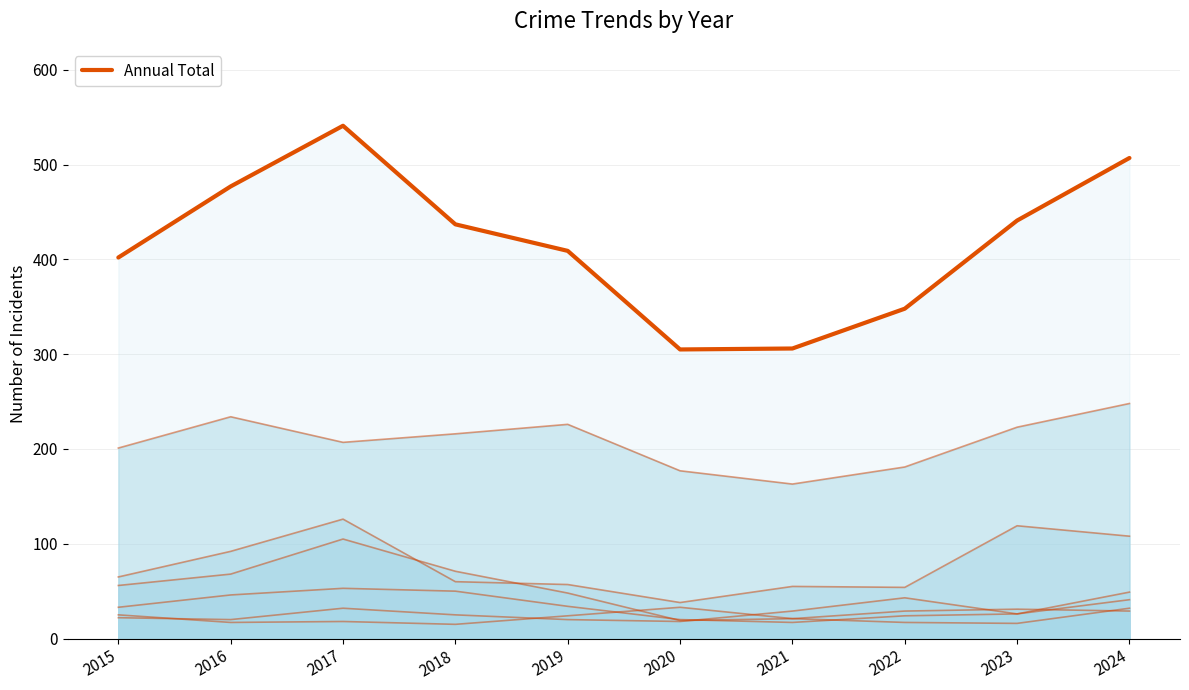

How many categories are shown in the chart?

10